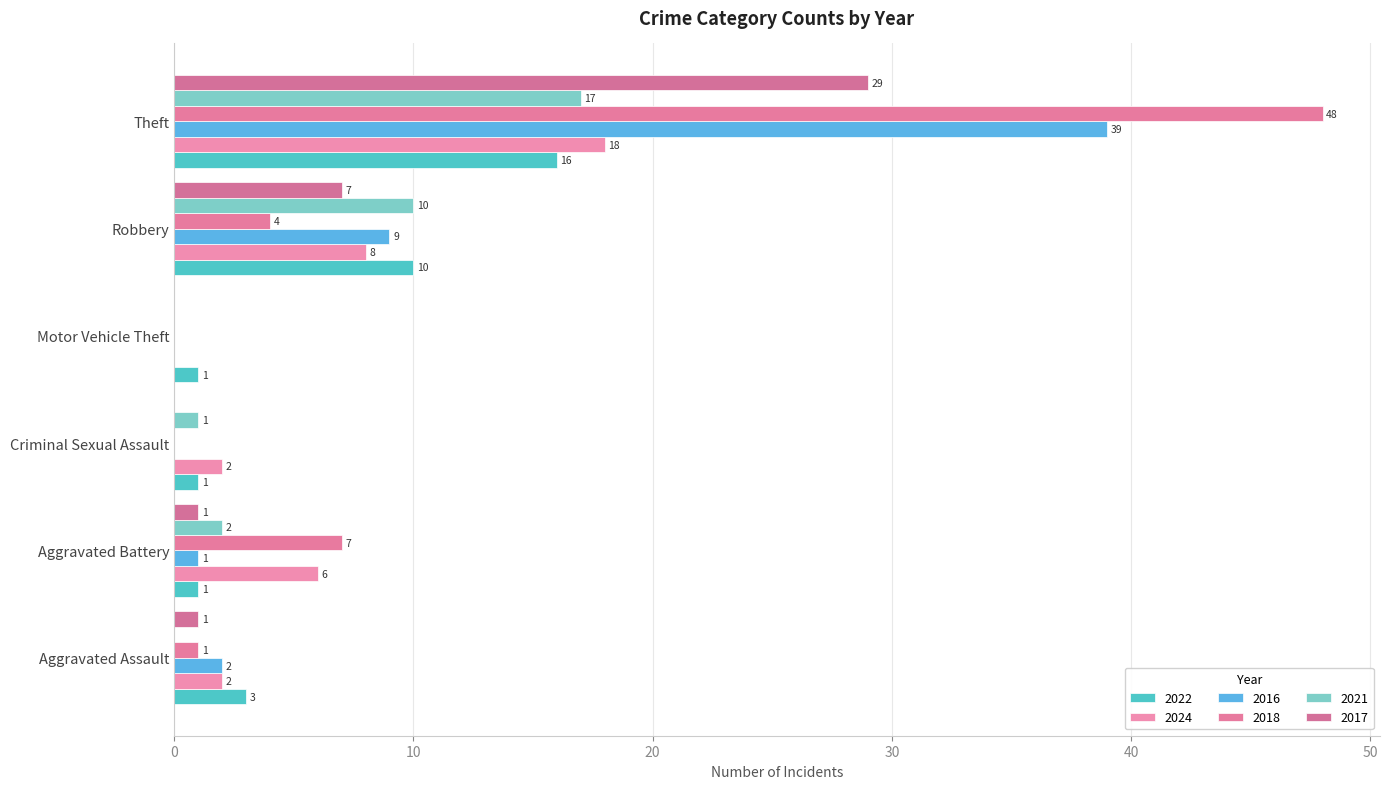

How many categories are shown in the chart?

6